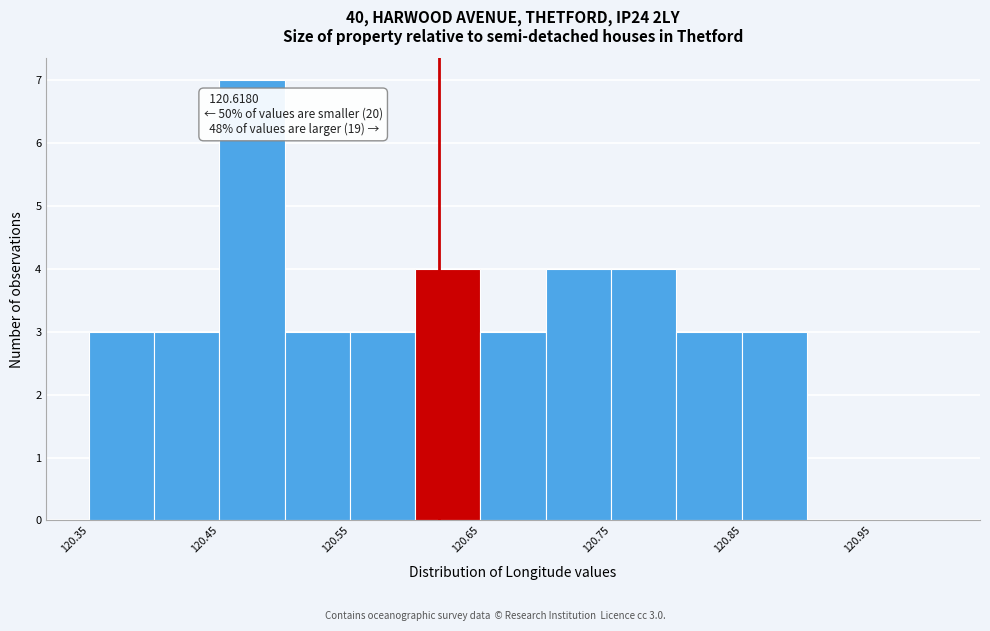

Over which range of the x-axis is the bar tallest?

120.45 to 120.50